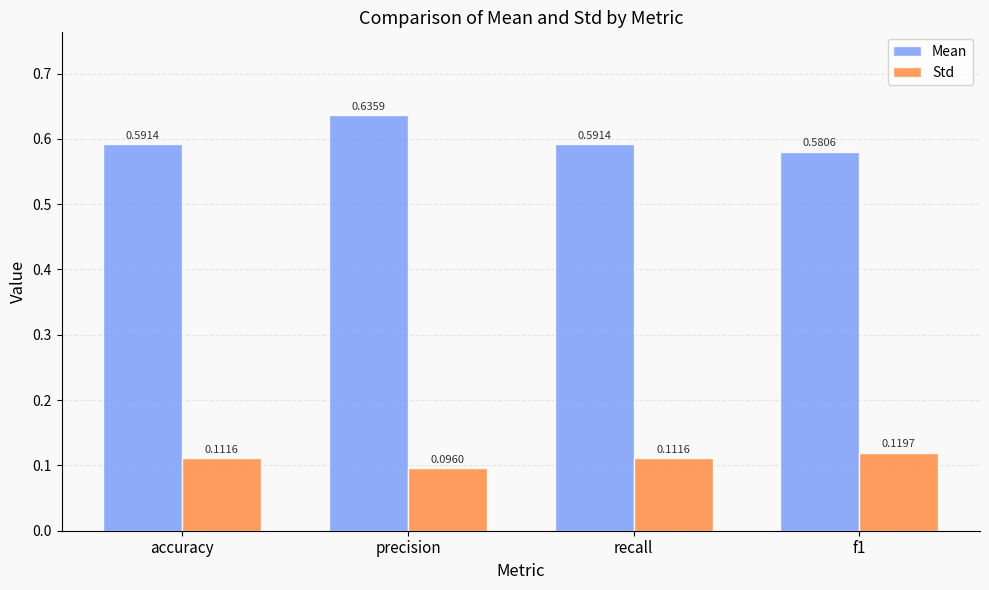

Which series has the largest range (max minus min)?

Mean